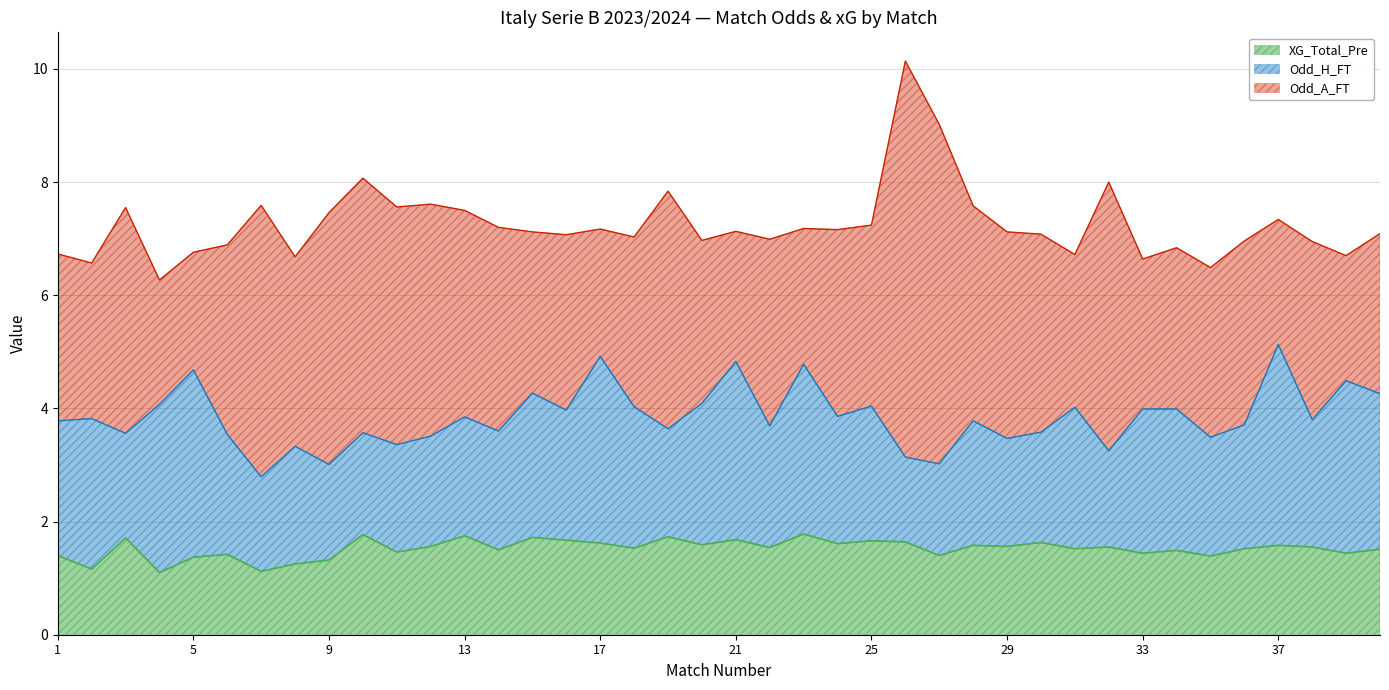

Which series has the largest total across all categories?

Odd_A_FT